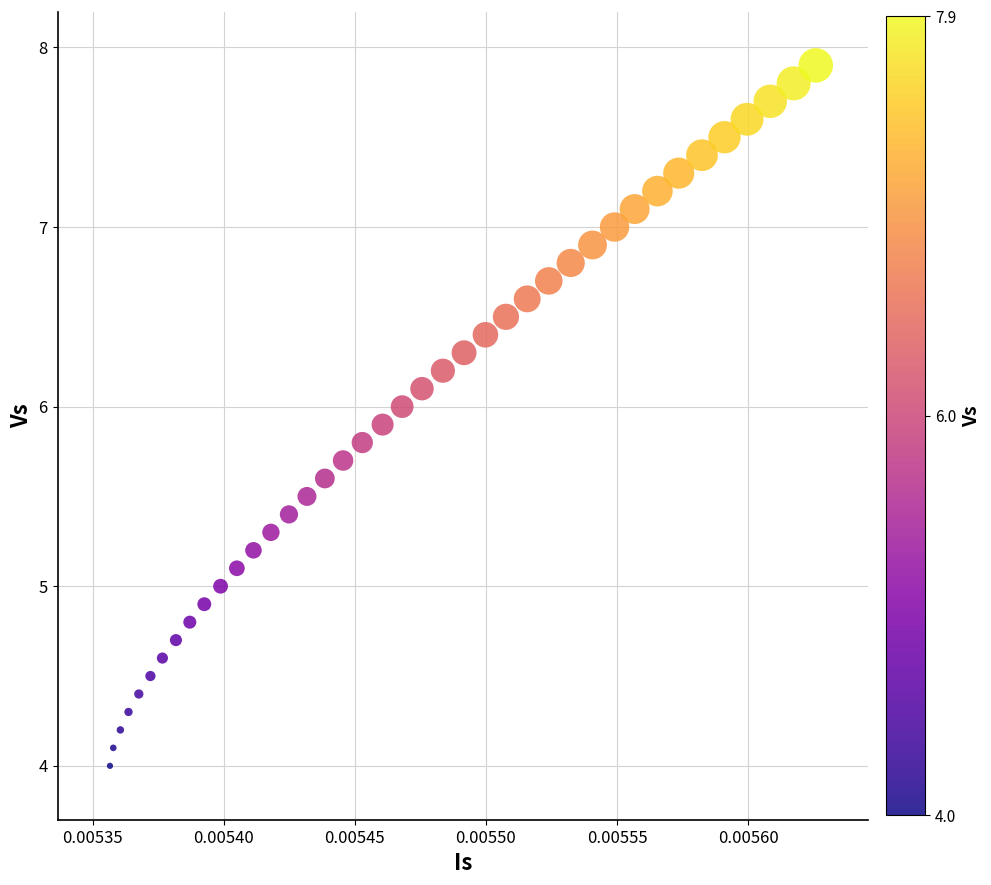

What is the range of Y values (max minus min)?

3.9